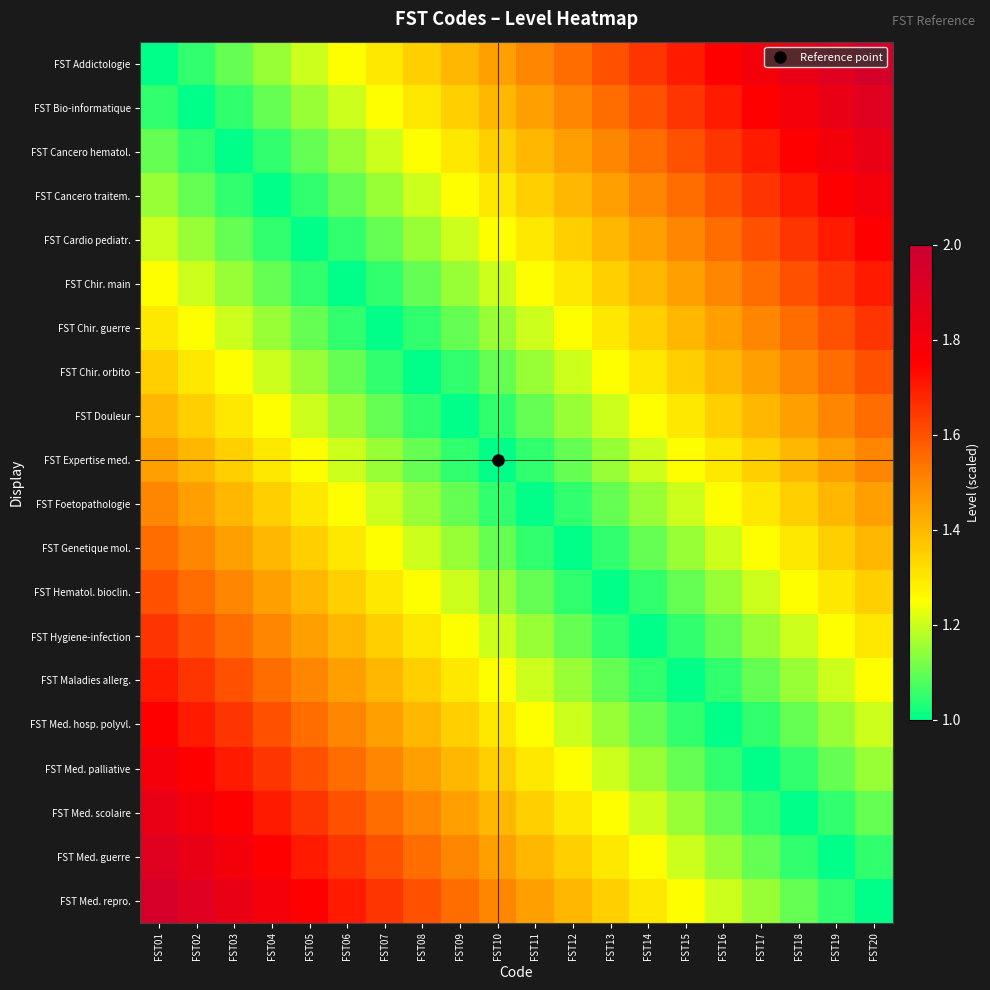

Which has a higher value, FST11 or FST09?

FST11